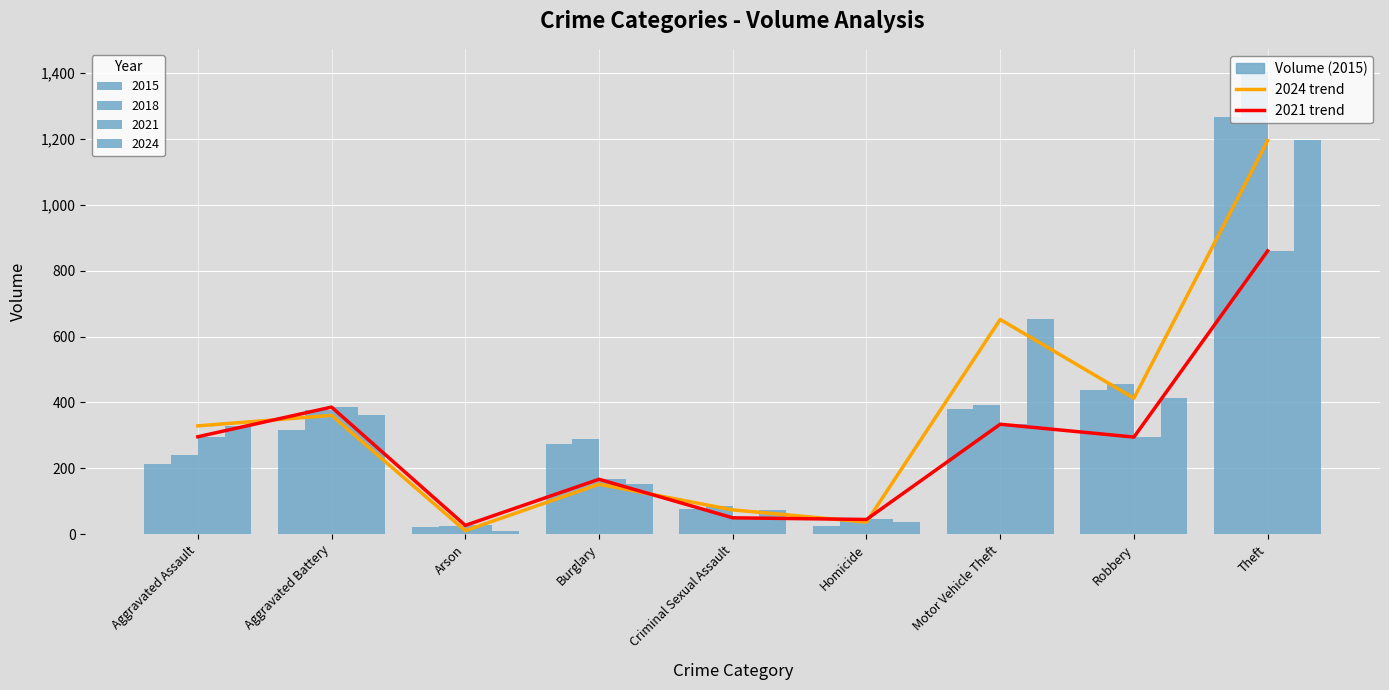

What is the sum of the 2024 trend values at Theft and Criminal Sexual Assault?

1269